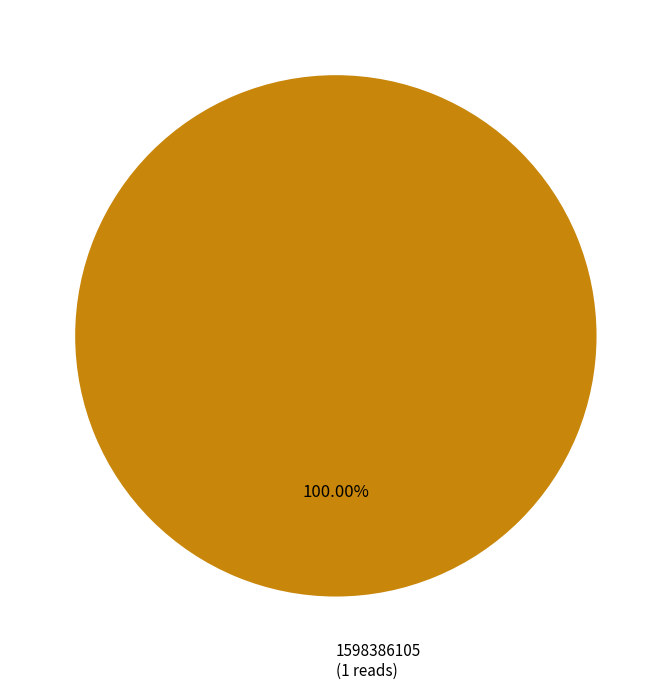

Is there a majority slice in this chart?

Yes